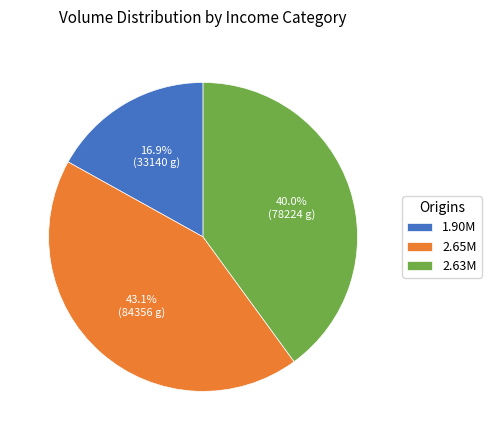

Which slice is the largest?

2.65M